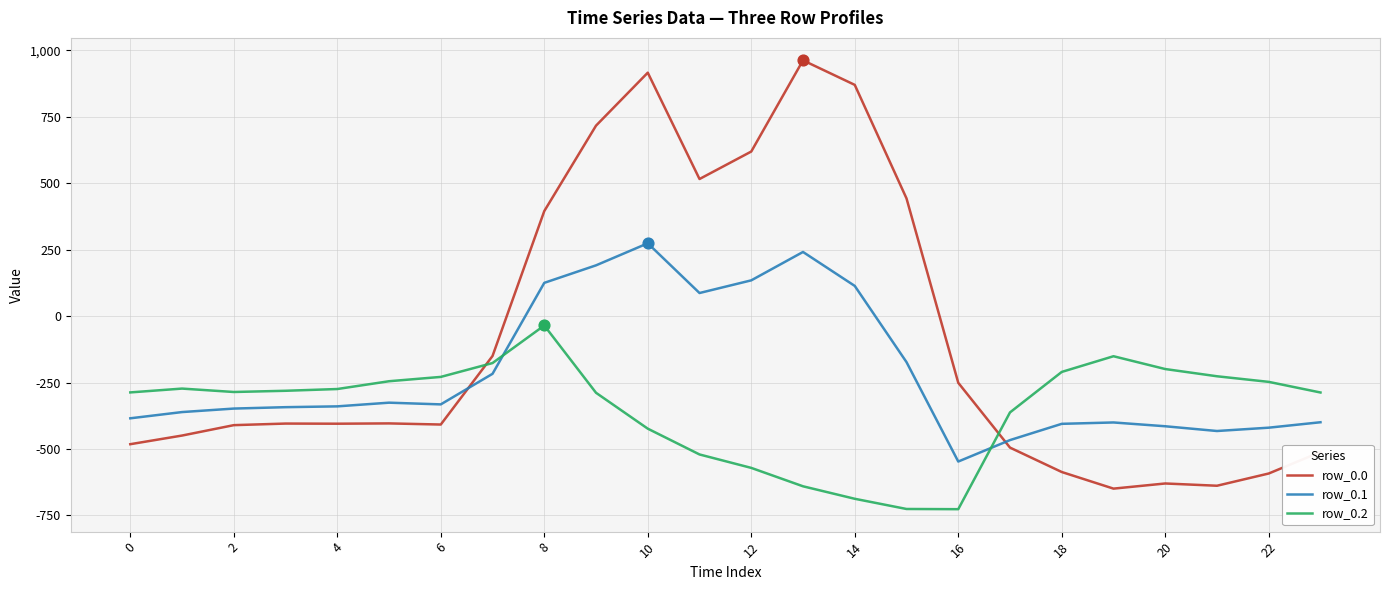

Which series has the largest range (max minus min)?

row_0.0